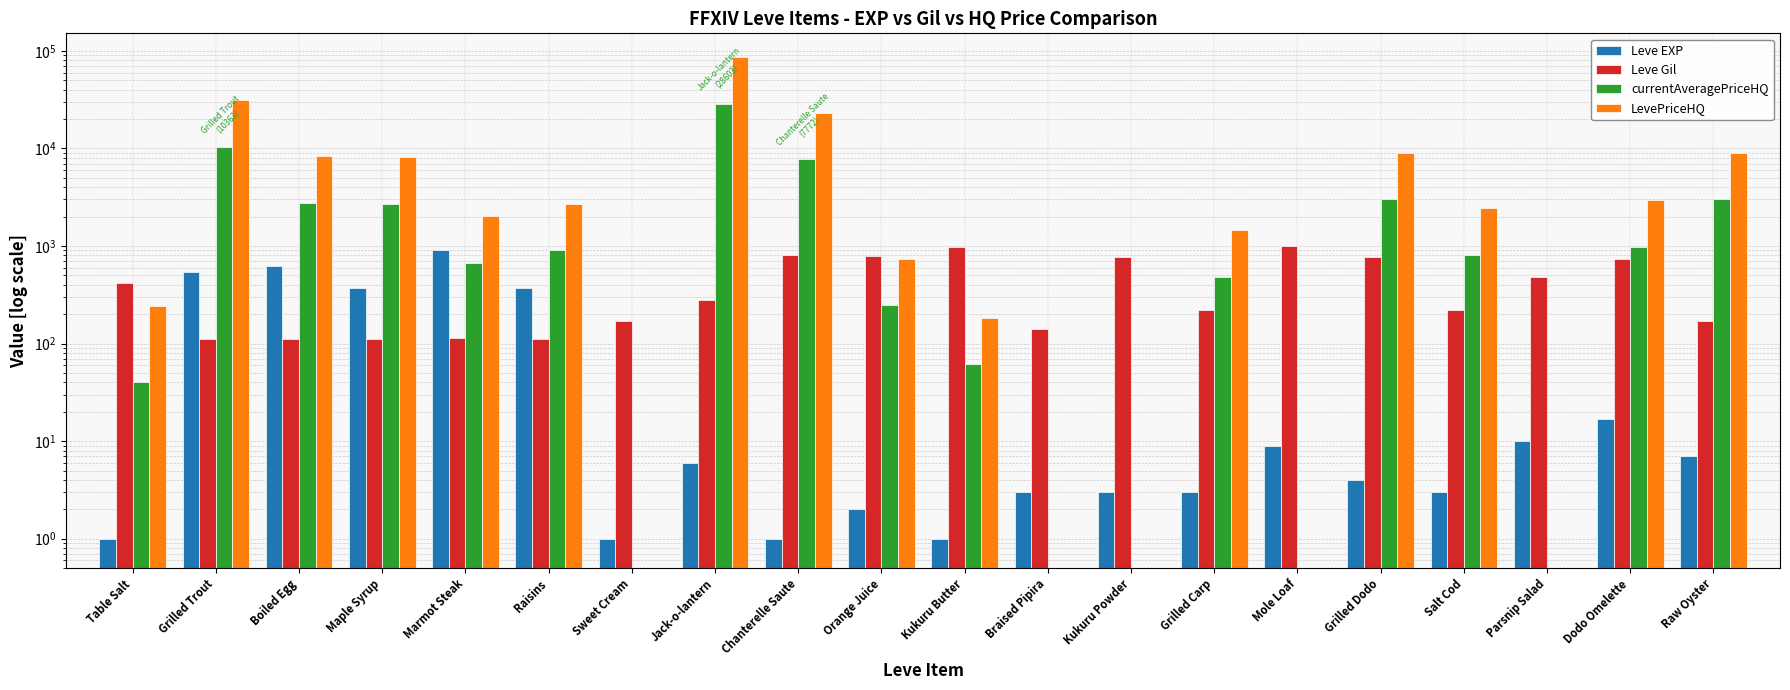

What is the total value across all series at Marmot Steak?

3691.8